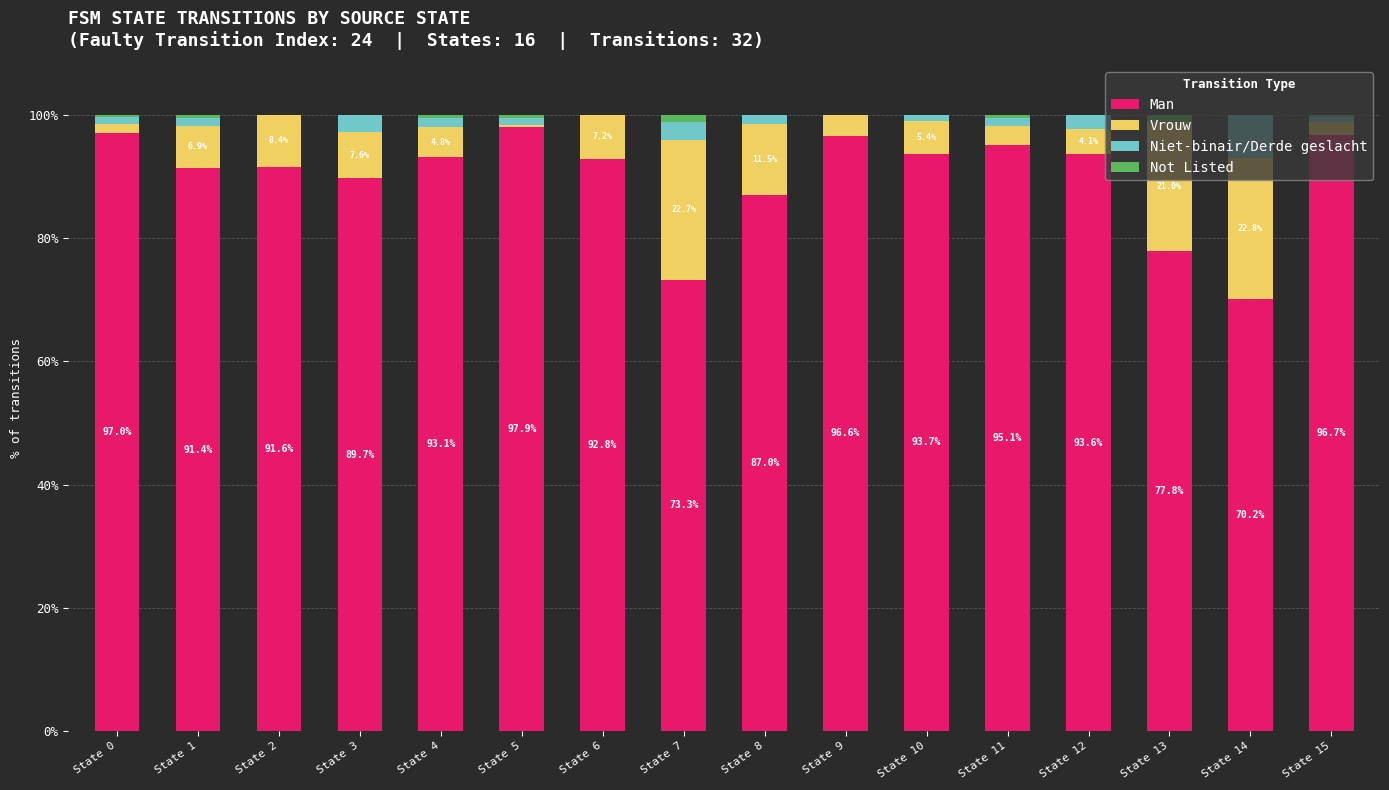

True or false: Man has a value of 77.8 at State 13.

True